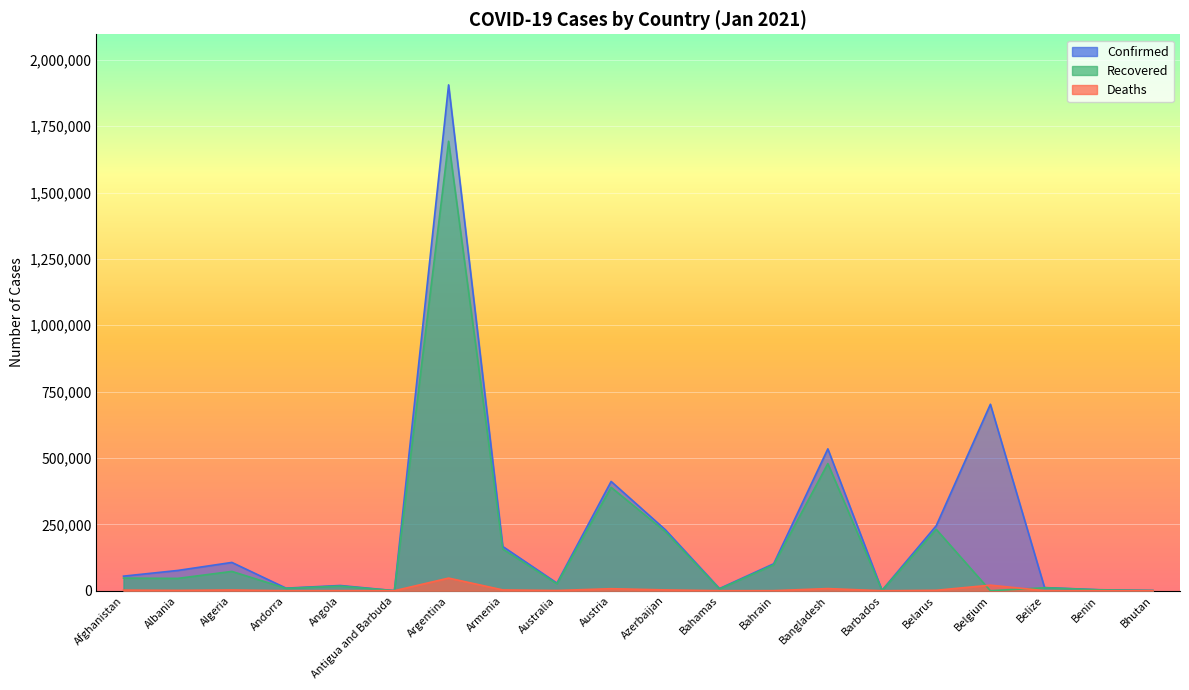

At which label does Confirmed reach its minimum?

Antigua and Barbuda